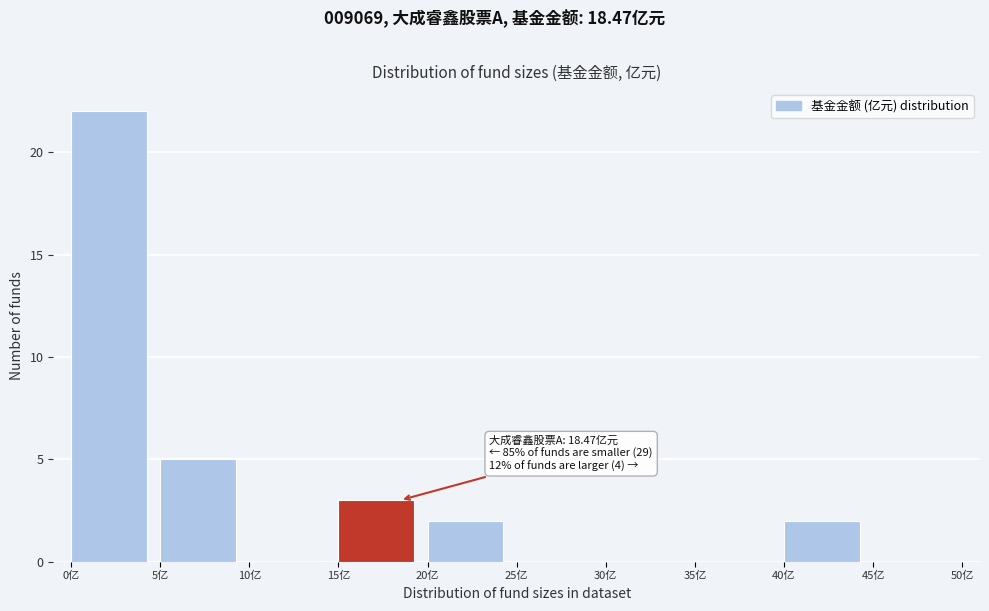

Over which range of the x-axis is the bar tallest?

0 to 5